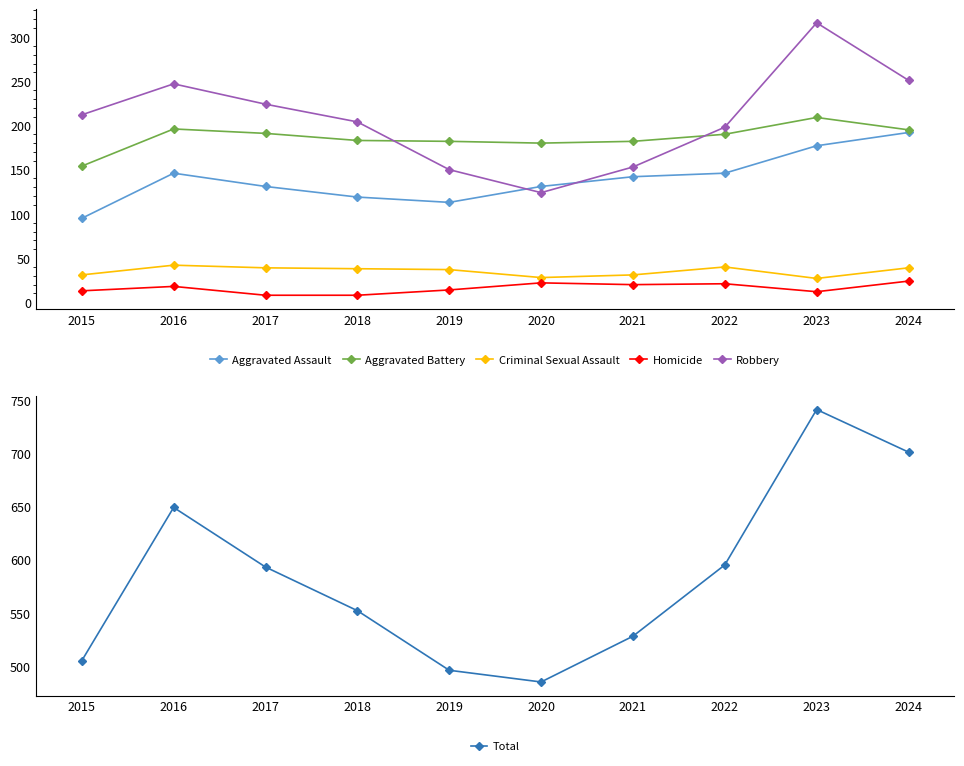

Which has a higher value, 2017 or 2023?

2023